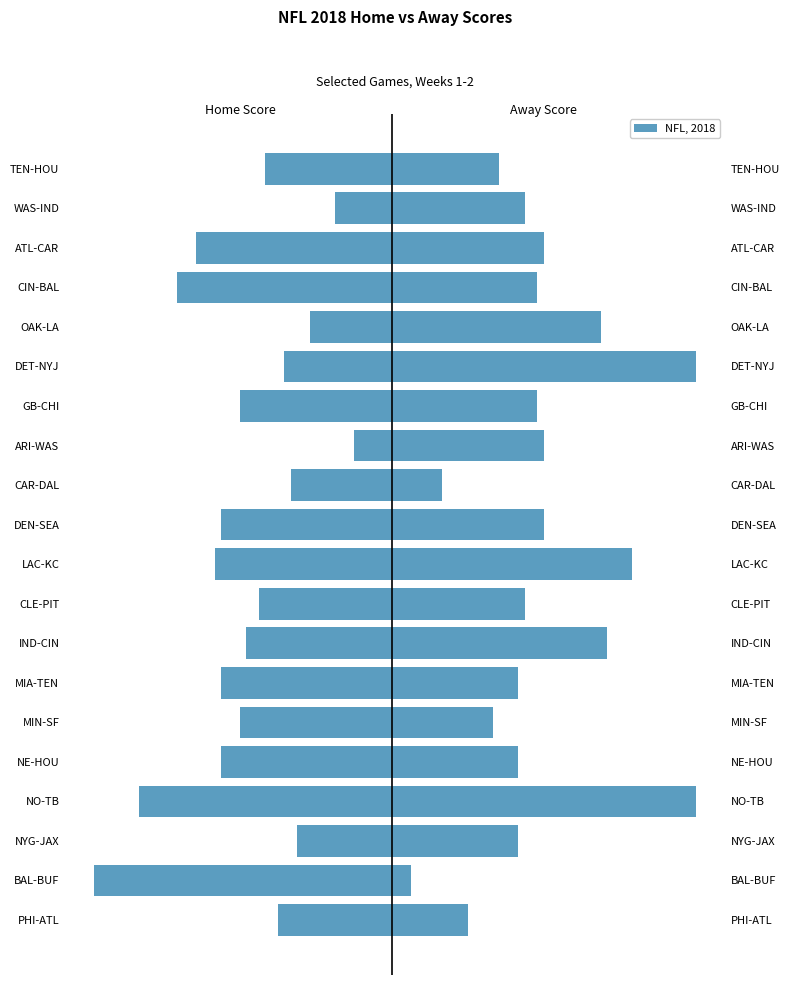

Which series has the largest range (max minus min)?

away_score